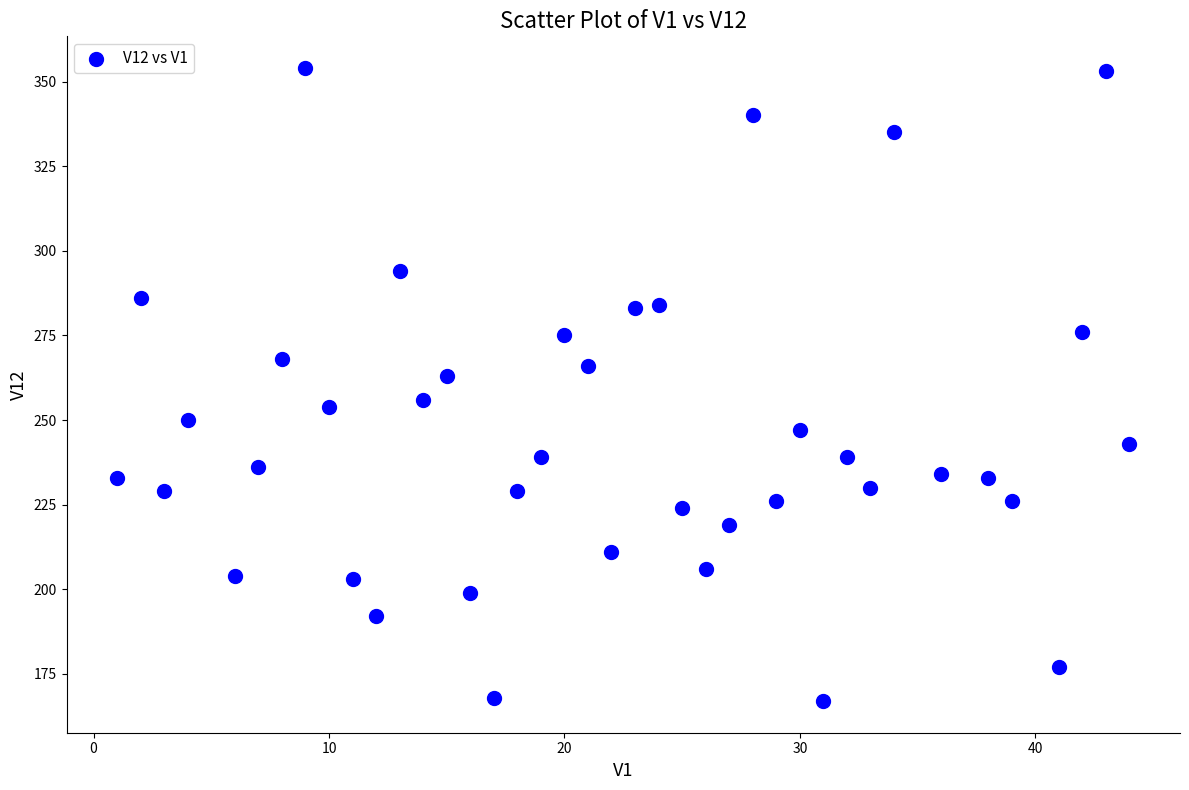

What is the range of Y values (max minus min)?

187